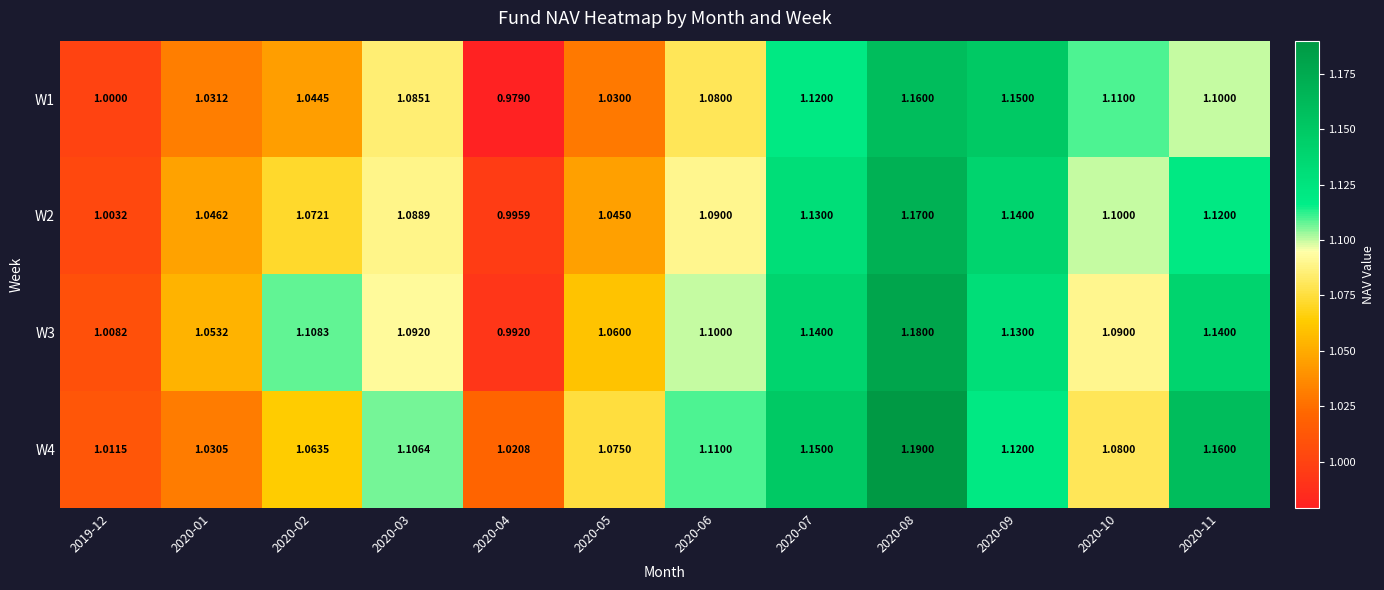

Reading left to right, transcribe all the data shown in this chart.

W1: 2019-12=1.0	2020-01=1.0	2020-02=1.0	2020-03=1.1	2020-04=1.0	2020-05=1.0	2020-06=1.1	2020-07=1.1	2020-08=1.2	2020-09=1.1	2020-10=1.1	2020-11=1.1
W2: 2019-12=1.0	2020-01=1.0	2020-02=1.1	2020-03=1.1	2020-04=1.0	2020-05=1.0	2020-06=1.1	2020-07=1.1	2020-08=1.2	2020-09=1.1	2020-10=1.1	2020-11=1.1
W3: 2019-12=1.0	2020-01=1.1	2020-02=1.1	2020-03=1.1	2020-04=1.0	2020-05=1.1	2020-06=1.1	2020-07=1.1	2020-08=1.2	2020-09=1.1	2020-10=1.1	2020-11=1.1
W4: 2019-12=1.0	2020-01=1.0	2020-02=1.1	2020-03=1.1	2020-04=1.0	2020-05=1.1	2020-06=1.1	2020-07=1.1	2020-08=1.2	2020-09=1.1	2020-10=1.1	2020-11=1.2